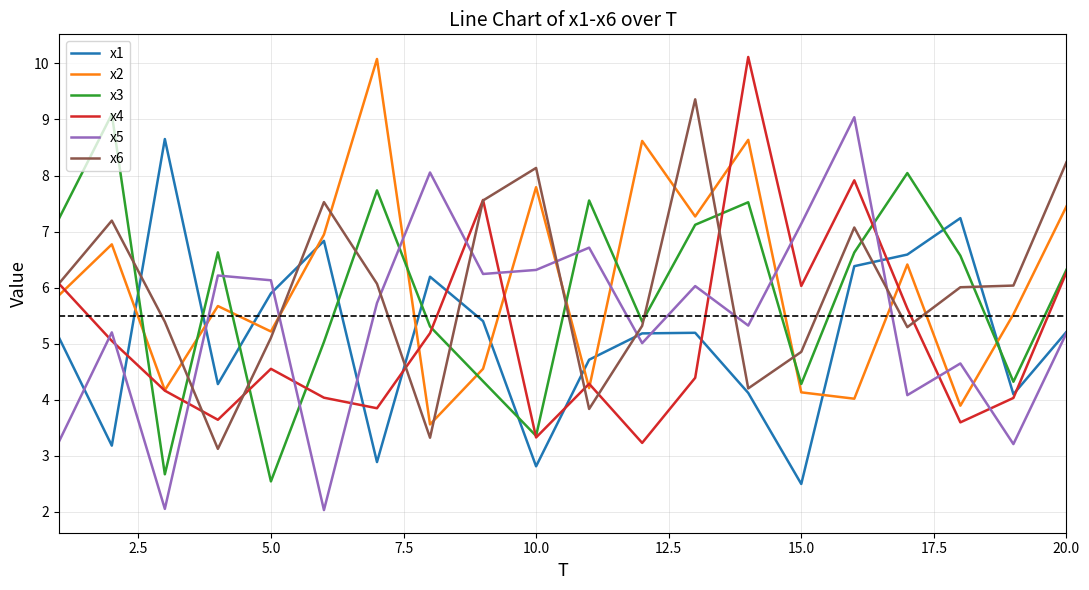

What is the smallest value displayed?

2.0